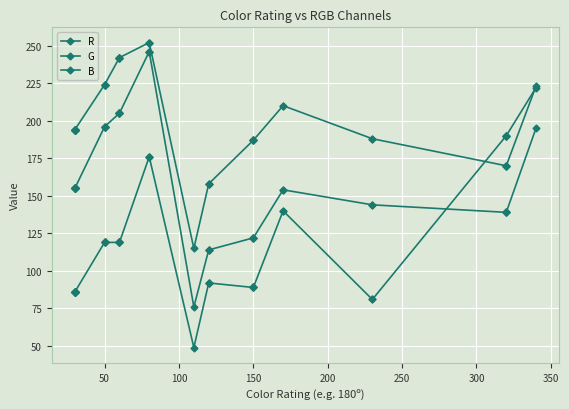

At 50, list the series in order from largest to smallest.

R, G, B